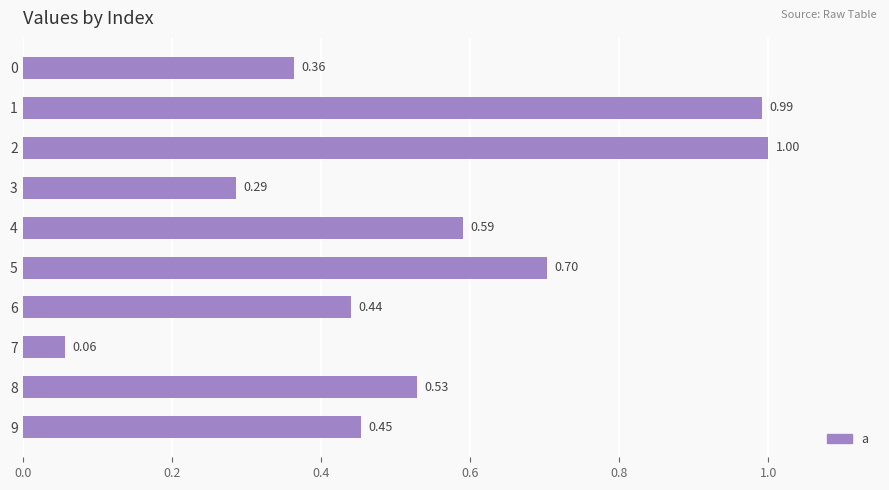

List the labels in order of value, largest first.

2, 1, 5, 4, 8, 9, 6, 0, 3, 7